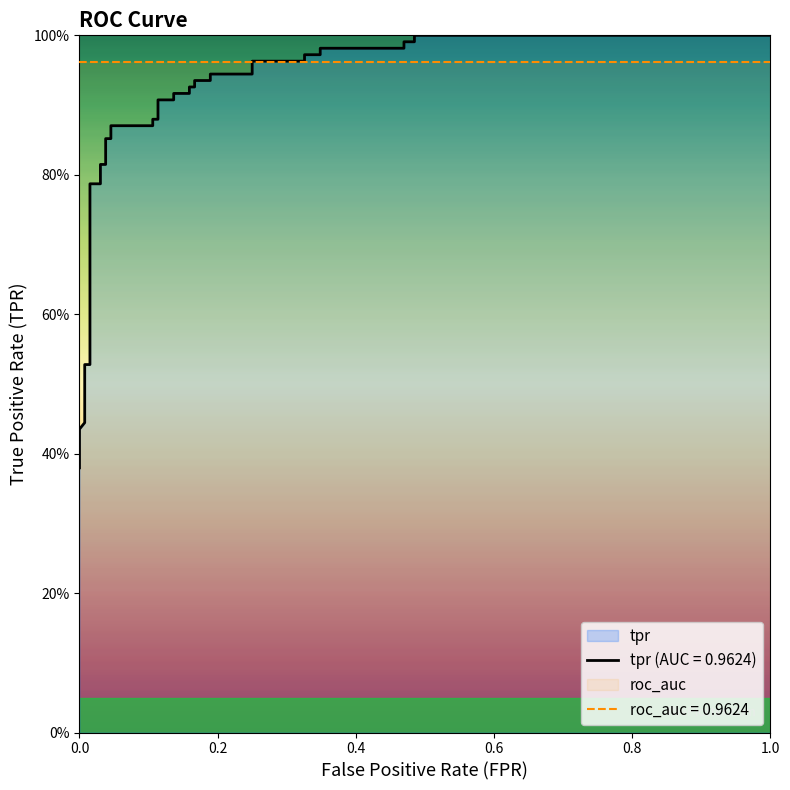

What is the value of the 32nd point from the left?

1.0